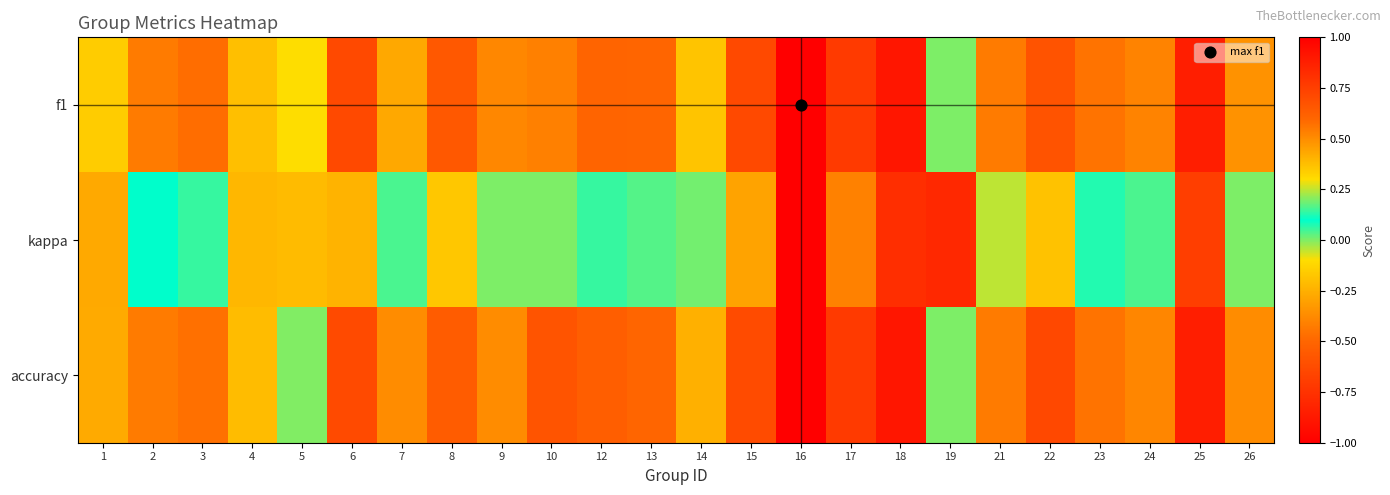

Reading left to right, list all the values displayed in this chart.

f1: 1=0.3	2=0.5	3=0.6	4=0.4	5=0.3	6=0.7	7=0.4	8=0.6	9=0.5	10=0.5	12=0.6	13=0.6	14=0.4	15=0.7	16=1.0	17=0.8	18=0.9	19=0.0	21=0.5	22=0.7	23=0.6	24=0.5	25=0.9	26=0.5
kappa: 1=-0.3	2=0.1	3=0.1	4=-0.2	5=-0.2	6=0.4	7=0.2	8=0.4	9=0.0	10=0.0	12=0.1	13=0.2	14=0.0	15=0.4	16=1.0	17=0.5	18=0.8	19=-0.8	21=0.2	22=0.4	23=0.1	24=0.0	25=0.8	26=0.0
accuracy: 1=0.4	2=0.5	3=0.6	4=0.4	5=0.2	6=0.7	7=0.5	8=0.6	9=0.5	10=0.7	12=0.6	13=0.6	14=0.4	15=0.7	16=1.0	17=0.8	18=0.9	19=0.0	21=0.5	22=0.7	23=0.6	24=0.5	25=0.9	26=0.5